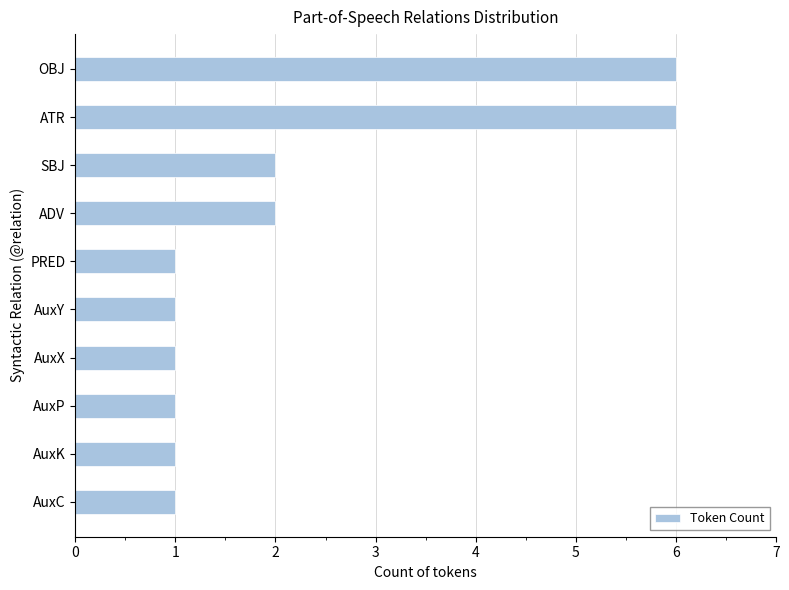

Reading bottom to top, what are all the values shown in this chart?

1	1	1	1	1	1	2	2	6	6